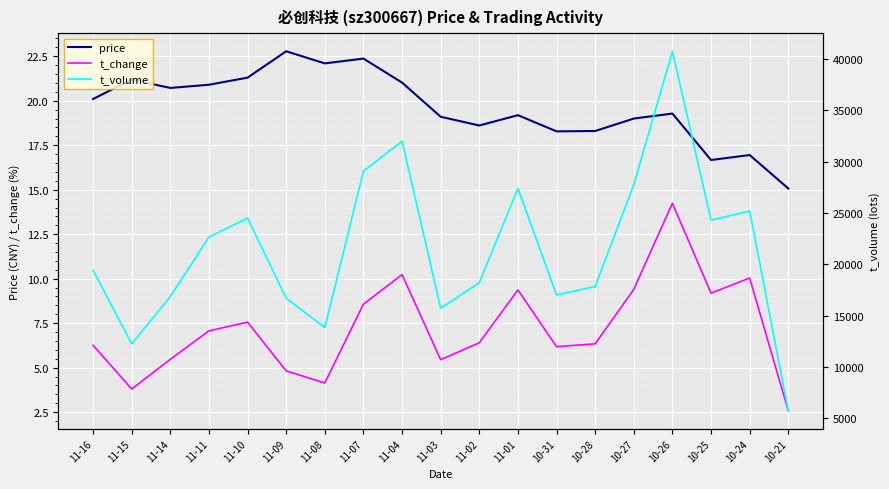

Reading right to left, list all the values displayed in this chart.

price: 15.1	16.9	16.7	19.3	19.0	18.3	18.3	19.2	18.6	19.1	21.0	22.4	22.1	22.8	21.3	20.9	20.7	21.2	20.1
t_change: 2.6	10.0	9.2	14.2	9.4	6.3	6.2	9.4	6.4	5.5	10.2	8.6	4.1	4.8	7.6	7.1	5.5	3.8	6.3
t_volume: 5750.0	25204.0	24311.0	40760.0	27762.0	17859.0	17023.0	27408.0	18220.0	15734.0	32010.0	29084.0	13860.0	16713.0	24514.0	22665.0	16872.0	12268.0	19431.0